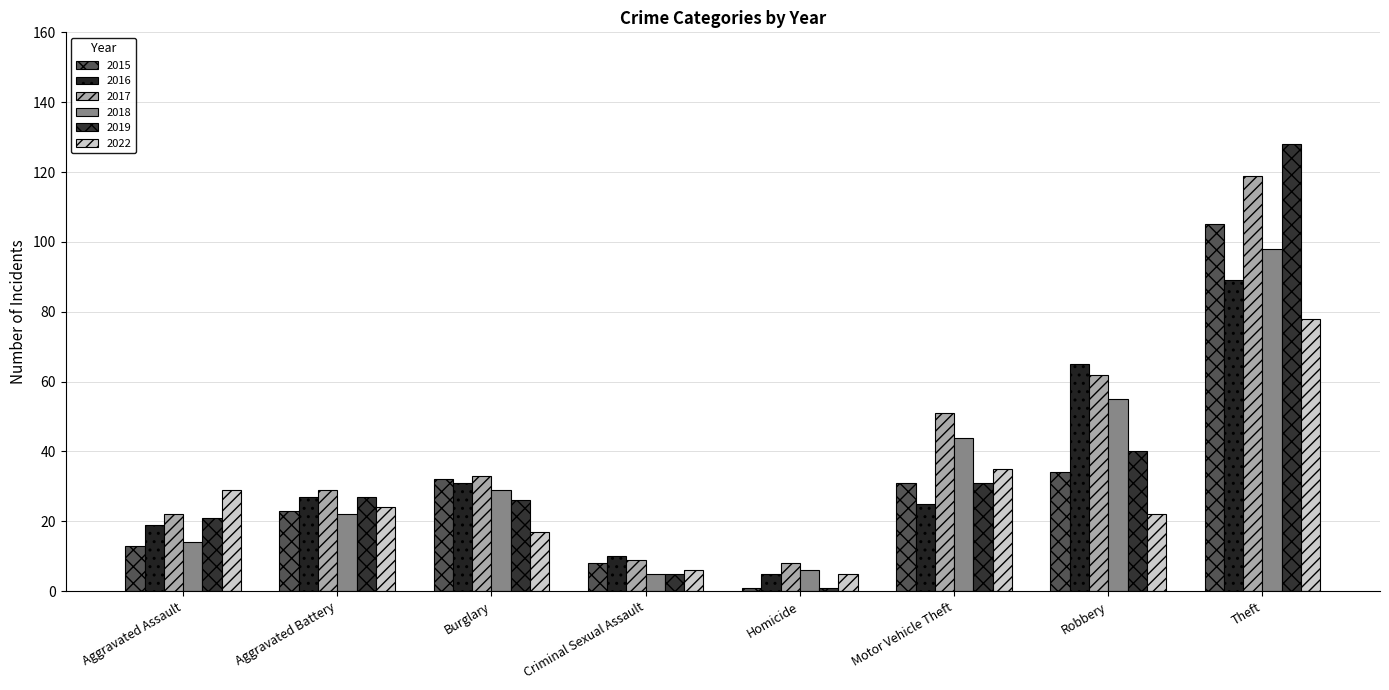

What is the difference between the maximum and minimum values in the 2017 series?

111